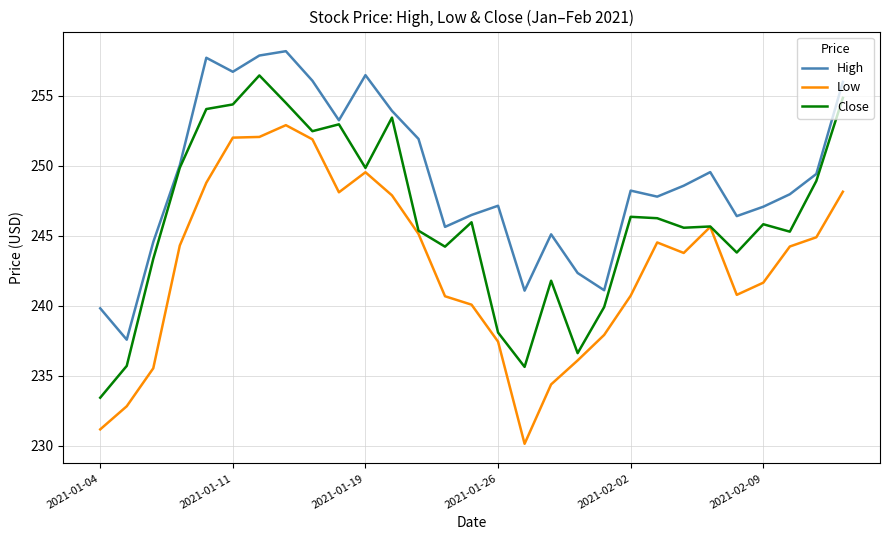

Does the chart have visible grid lines?

Yes